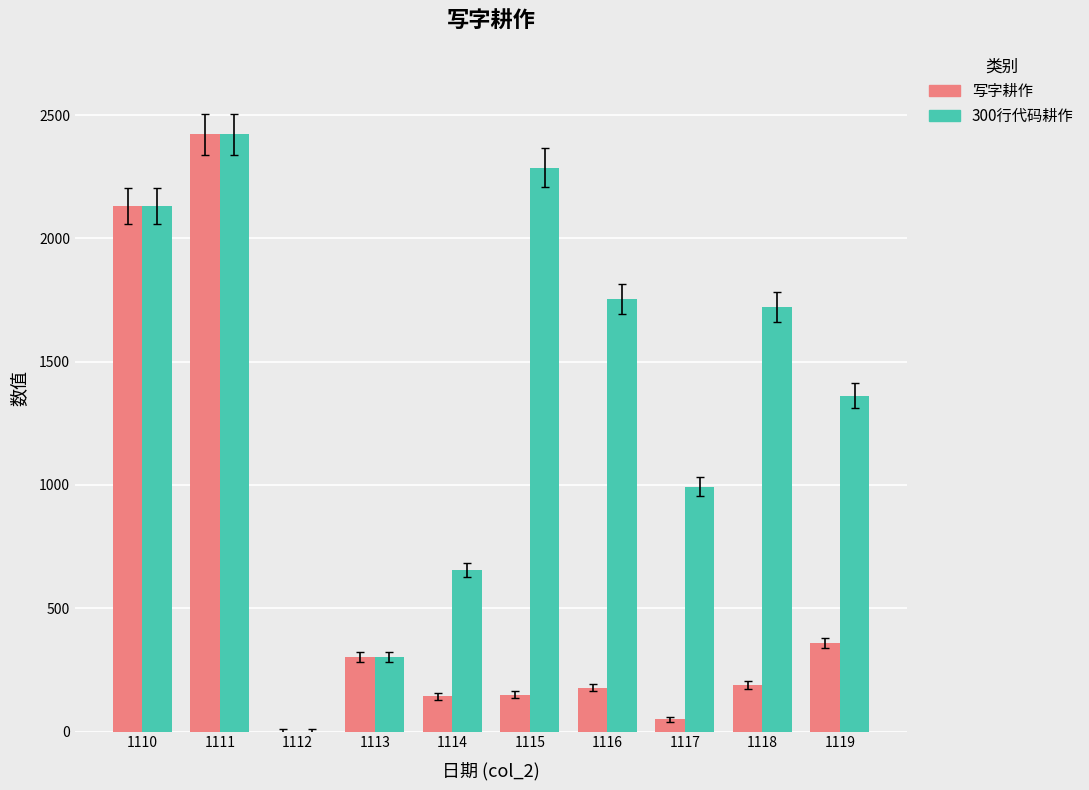

The value of 写字耕作 at 1119 is 240. True or false?

False